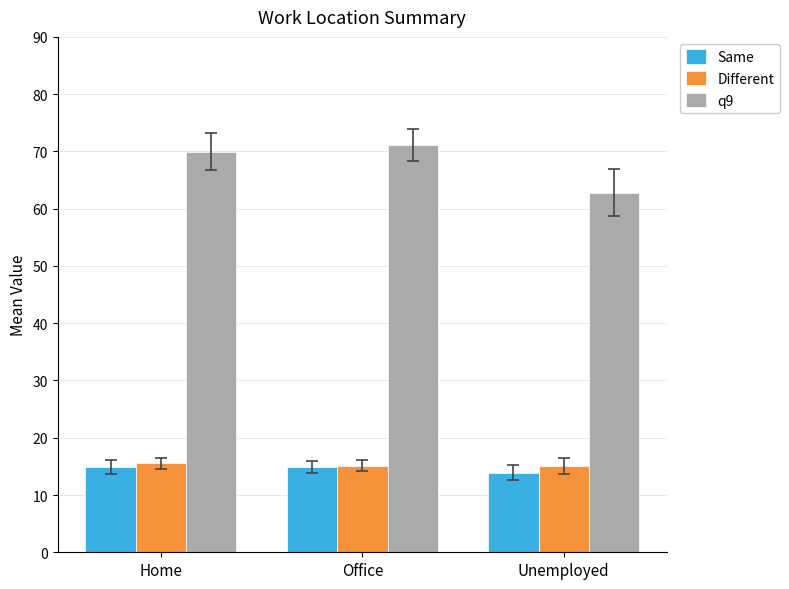

What is the difference between the maximum and minimum values in the Different series?

0.4